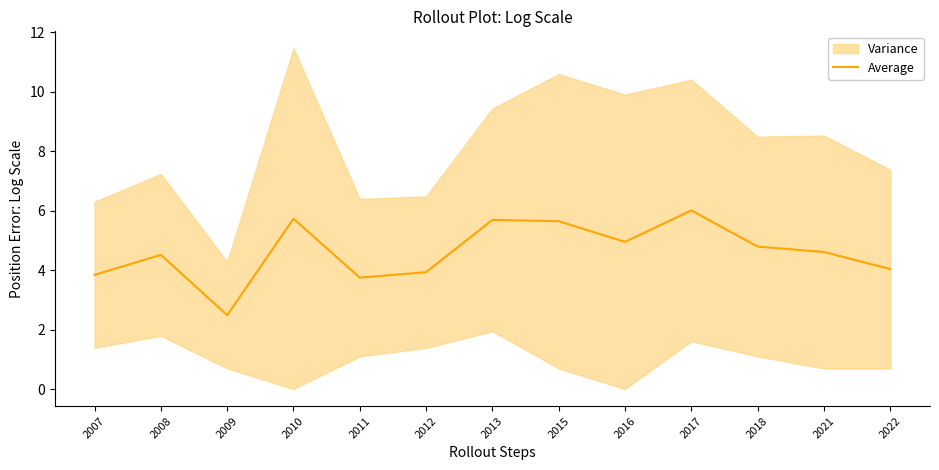

What is the difference between the values at 2015 and 2010?

0.1